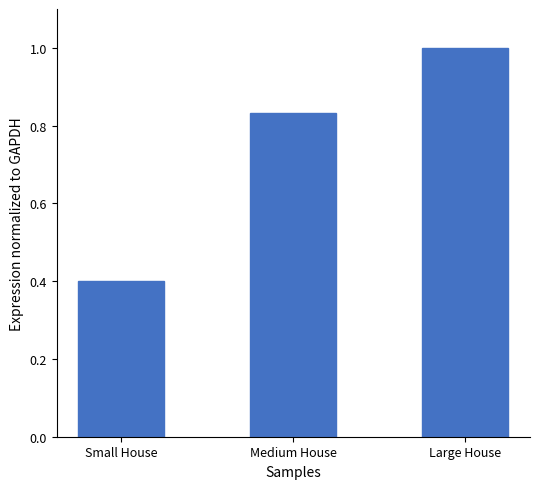

Read the value at Large House.

1.0